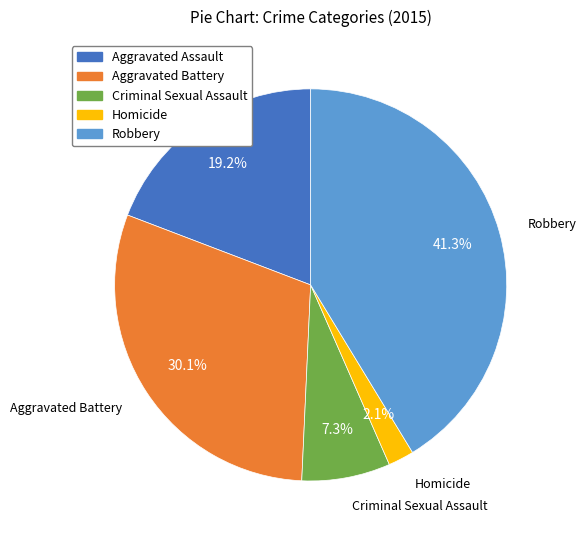

What is the smallest slice in the pie chart?

Homicide